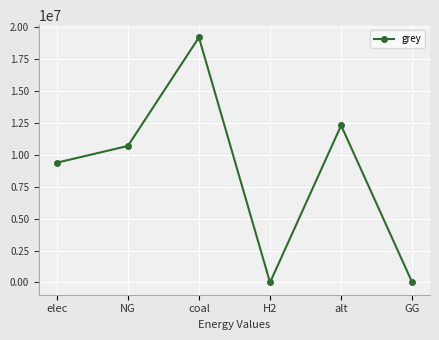

How many data points does each series have?

6